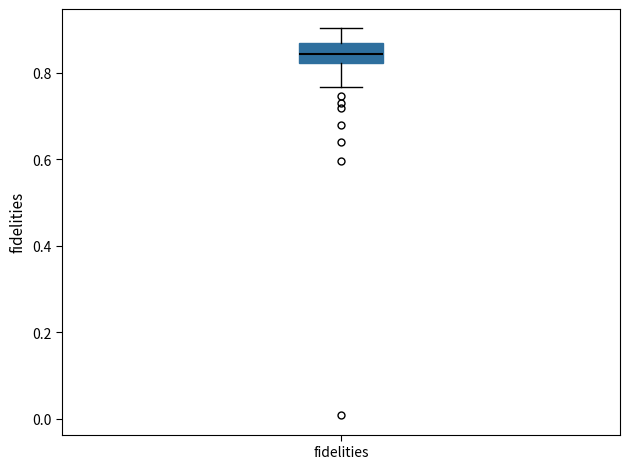

Where does the upper whisker of the box for fidelities end on the y-axis? The values are not printed on the chart, so give them approximately, as read against the axis.

0.90